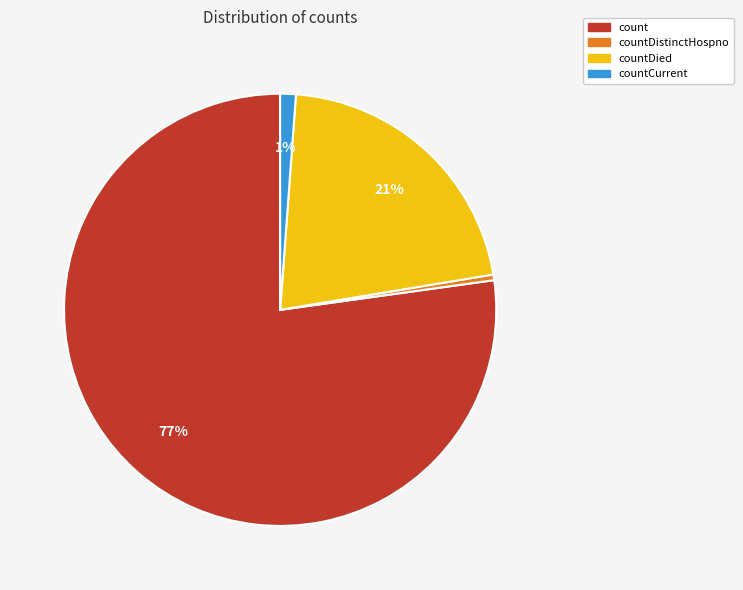

To the nearest percent, what portion does countCurrent represent?

1%